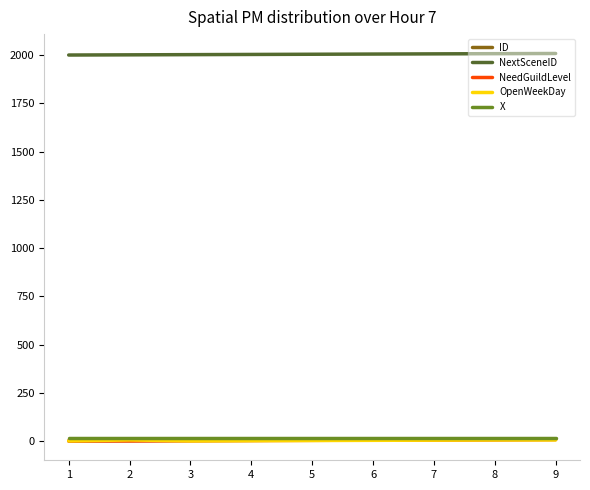

What is the greatest value displayed?

2009